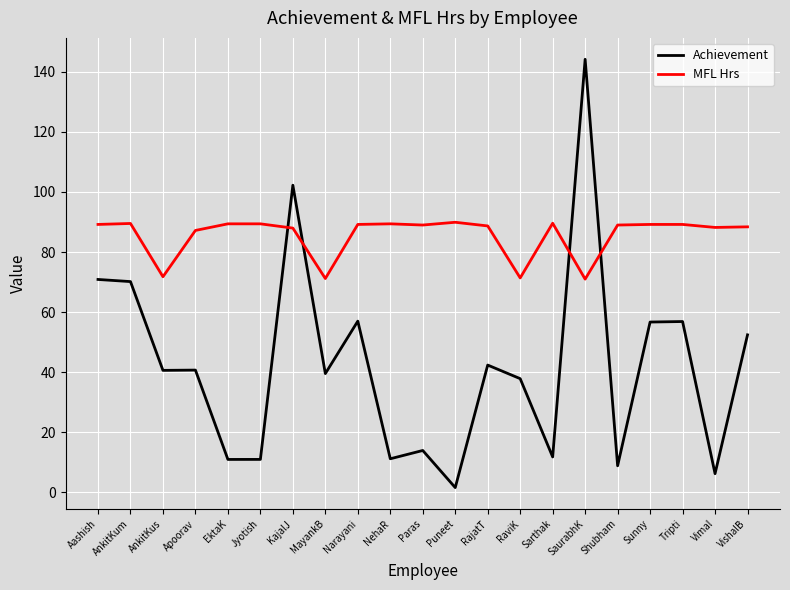

What is the difference between the maximum and second lowest values in the MFL Hrs series?

18.7